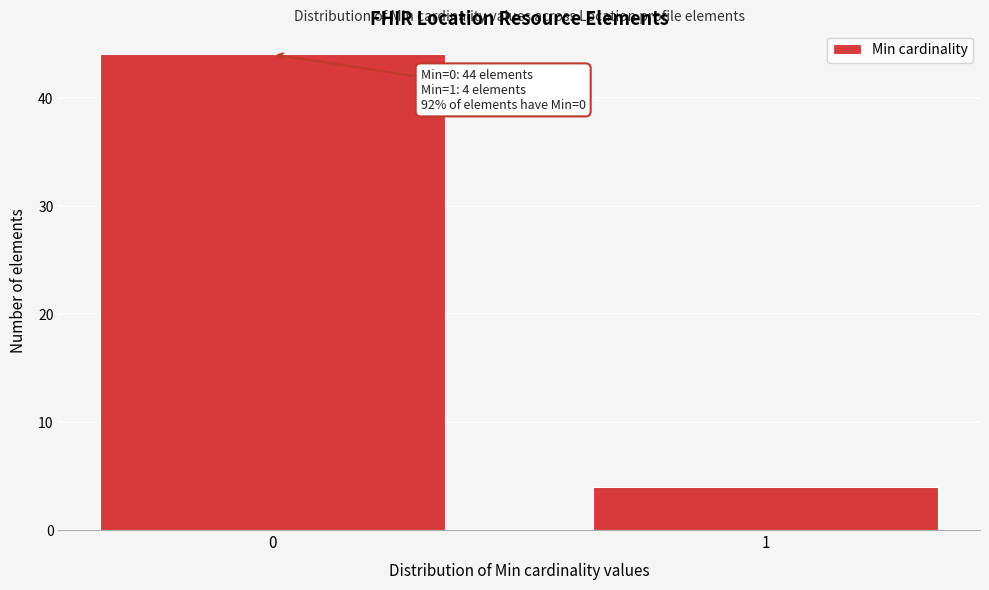

Reading left to right, transcribe all the data shown in this chart.

0=44	1=4